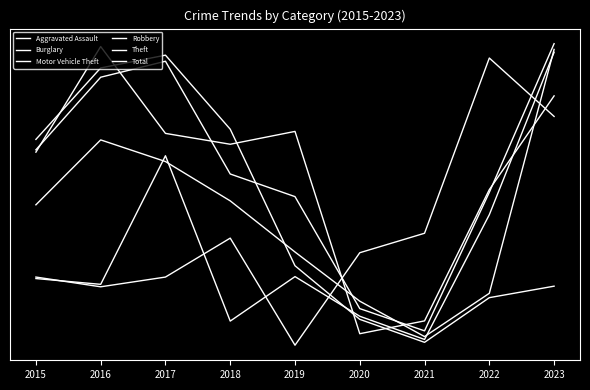

Does the chart have visible grid lines?

No